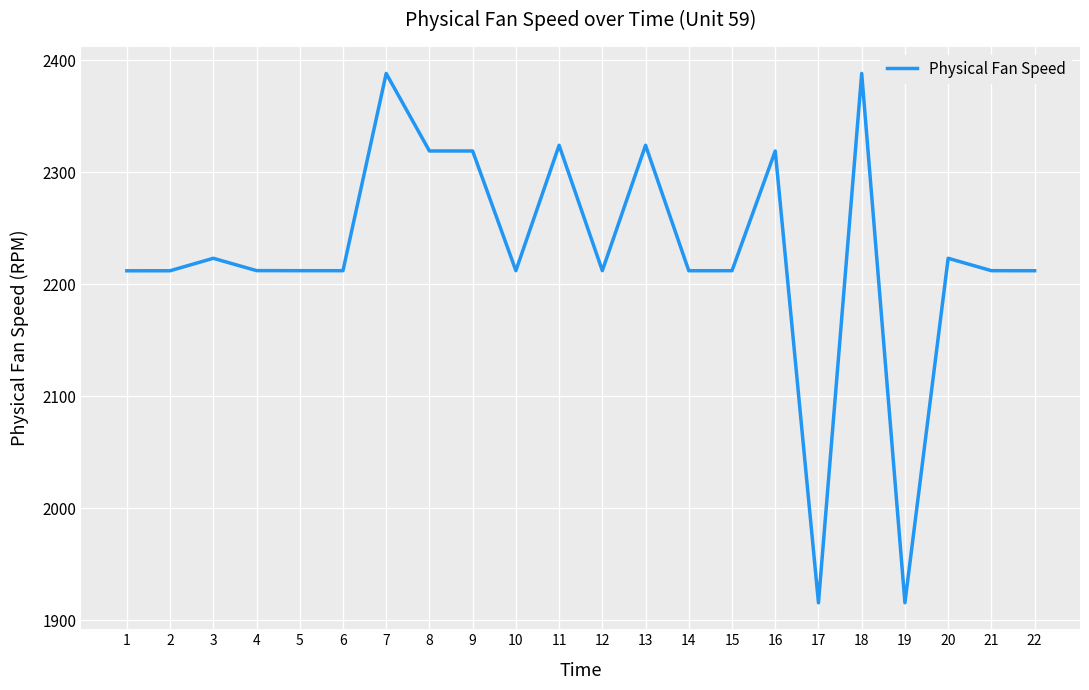

How many lines are shown in the chart?

1